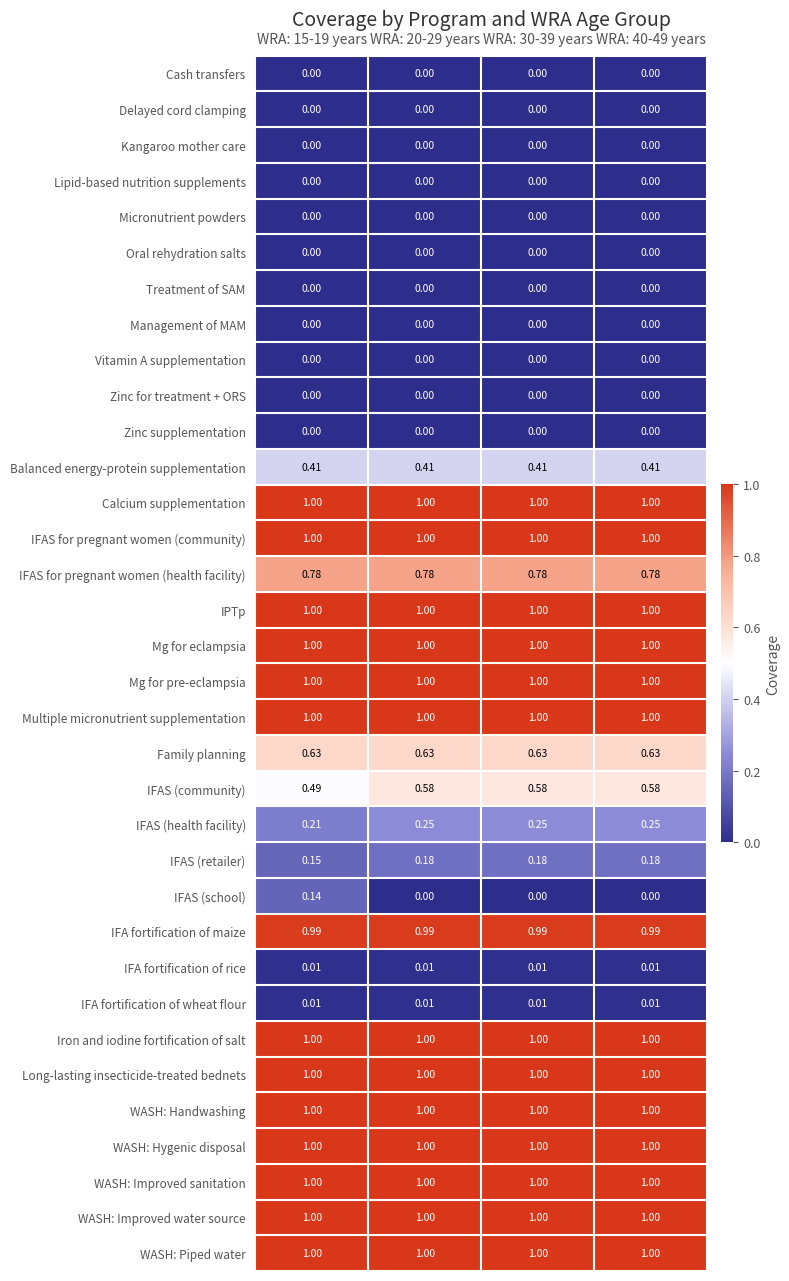

Is the value of IFAS (community) at WRA: 40-49 years greater than the value of IFA fortification of maize at WRA: 20-29 years?

No